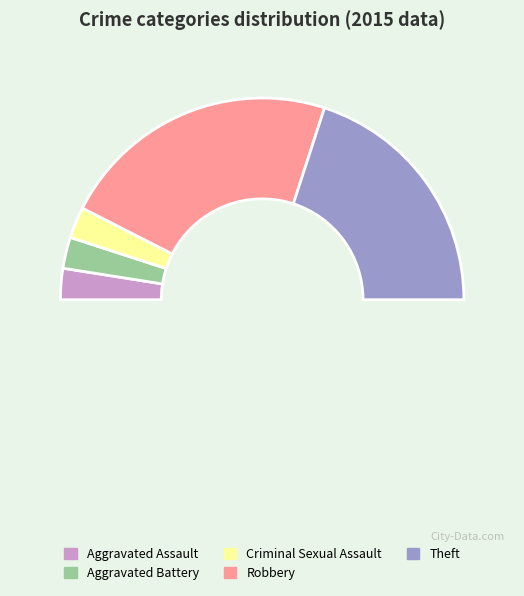

Rank the categories by value from lowest to highest.

Aggravated Assault, Aggravated Battery, Criminal Sexual Assault, Theft, Robbery